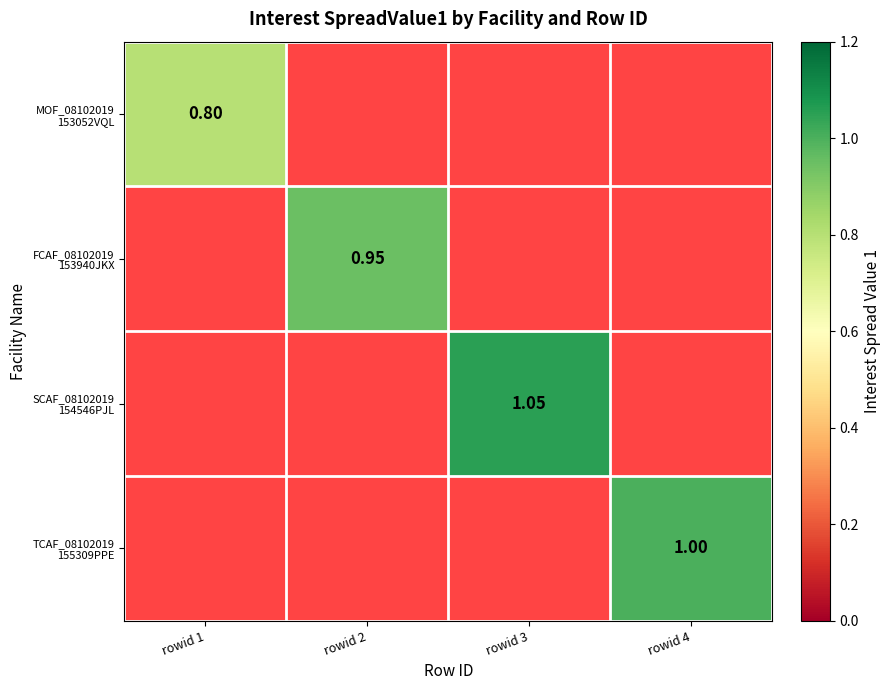

Which label corresponds to the largest value in the chart?

rowid 3